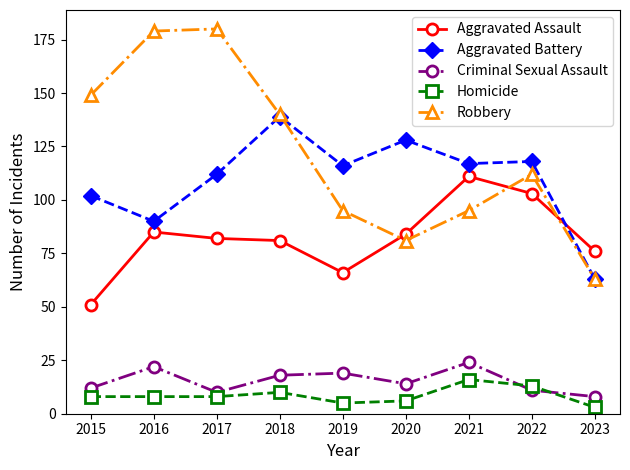

Reading right to left, transcribe all the data shown in this chart.

Aggravated Assault: 76	103	111	84	66	81	82	85	51
Aggravated Battery: 63	118	117	128	116	139	112	90	102
Criminal Sexual Assault: 8	11	24	14	19	18	10	22	12
Homicide: 3	13	16	6	5	10	8	8	8
Robbery: 63	112	95	81	95	140	180	179	149